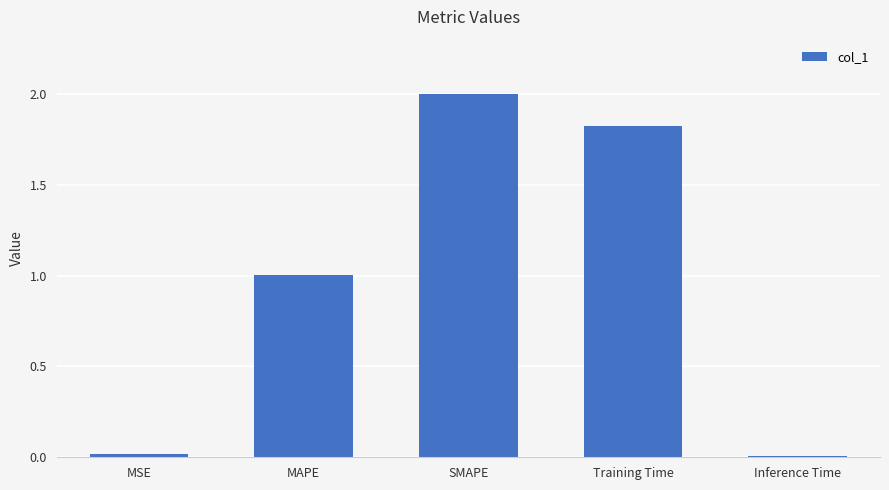

Which label corresponds to the largest value in the chart?

SMAPE